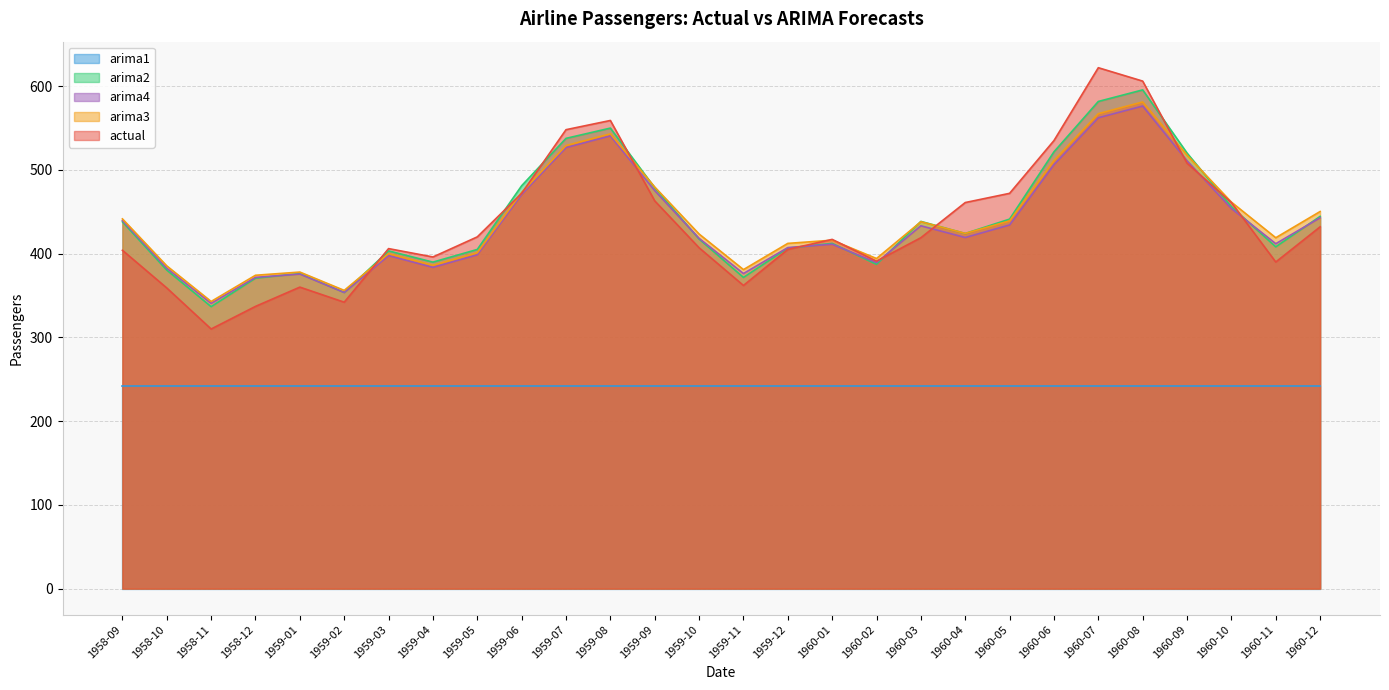

Is it true that actual equals 732.0 at 1960-10?

False